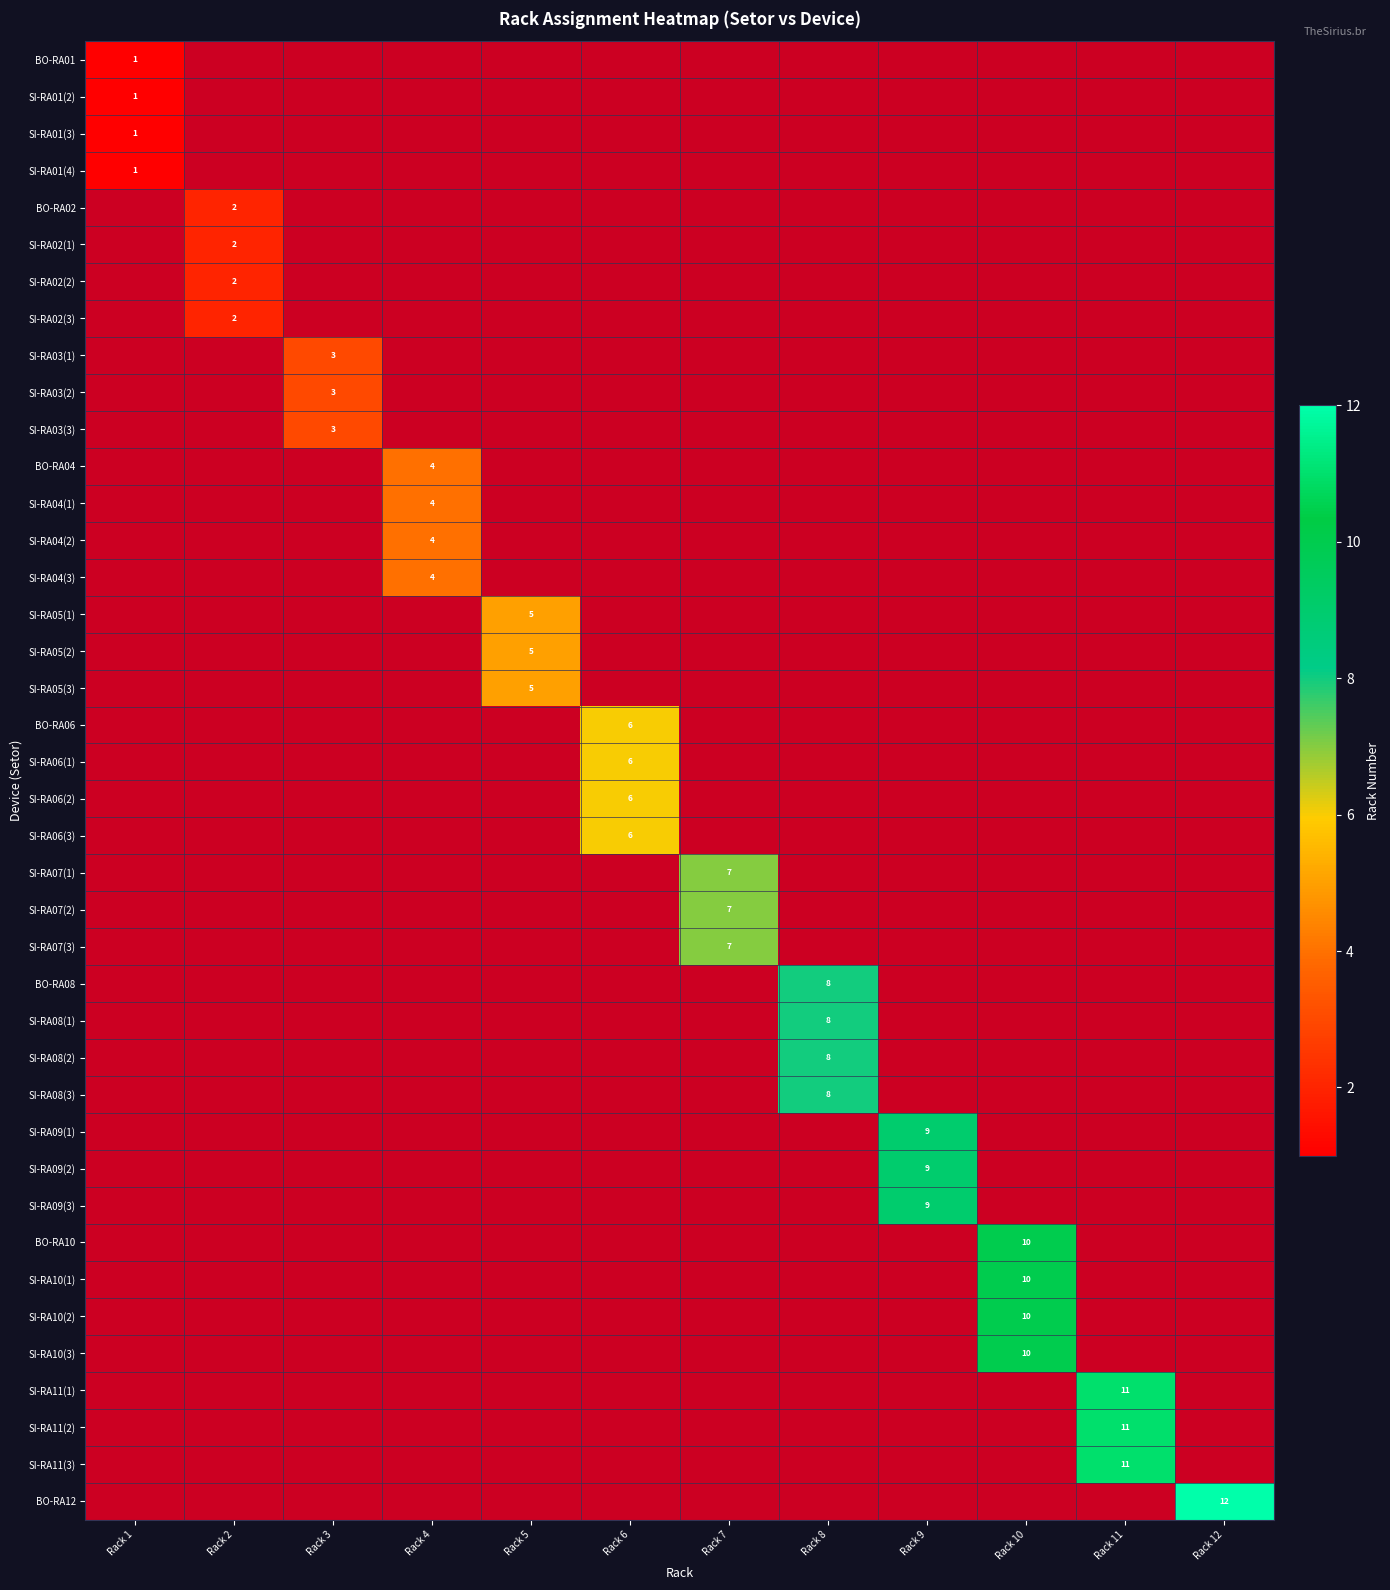

Is it true that SI-RA09(2) equals 2 at Rack 9?

False